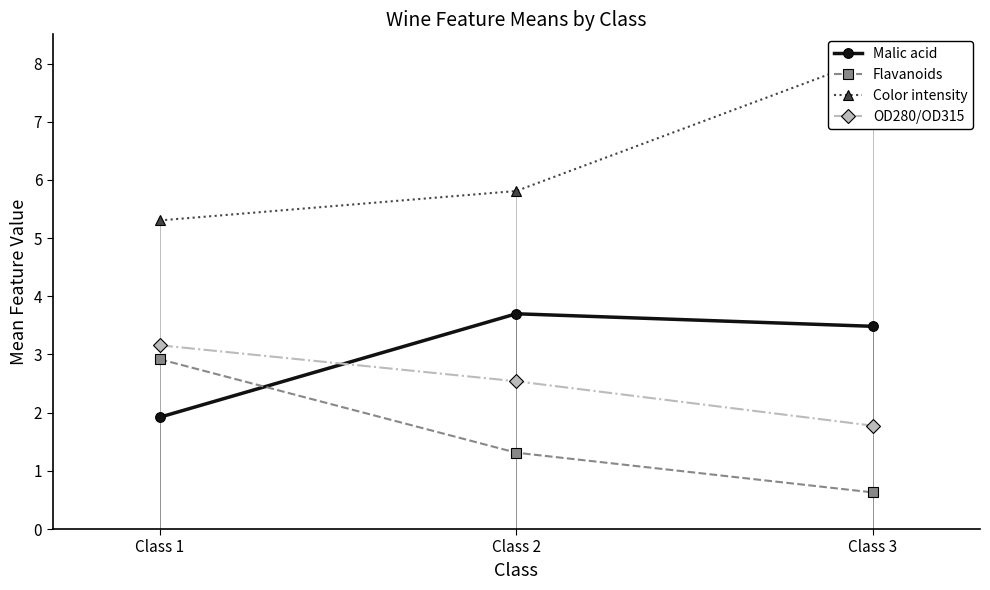

Which has a higher value, Class 1 or Class 2?

Class 2